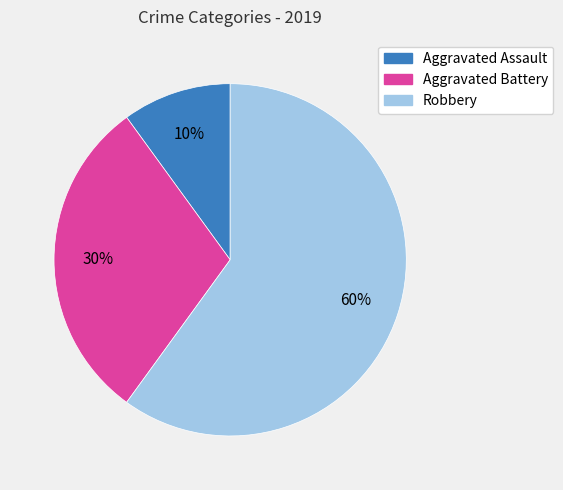

To the nearest percent, what portion does Robbery represent?

60%